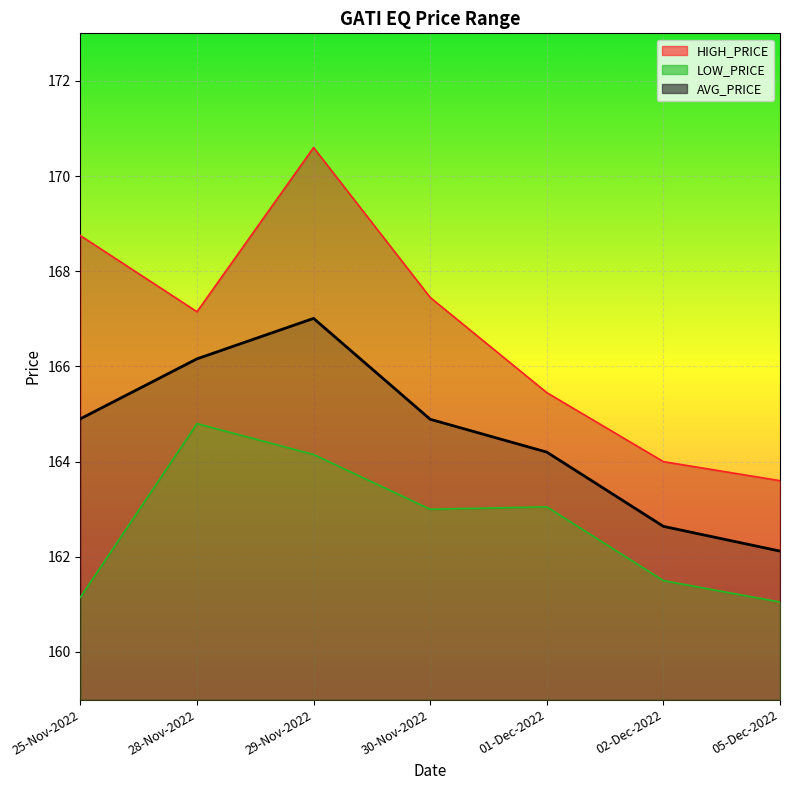

How many values in the HIGH_PRICE series exceed 167?

4